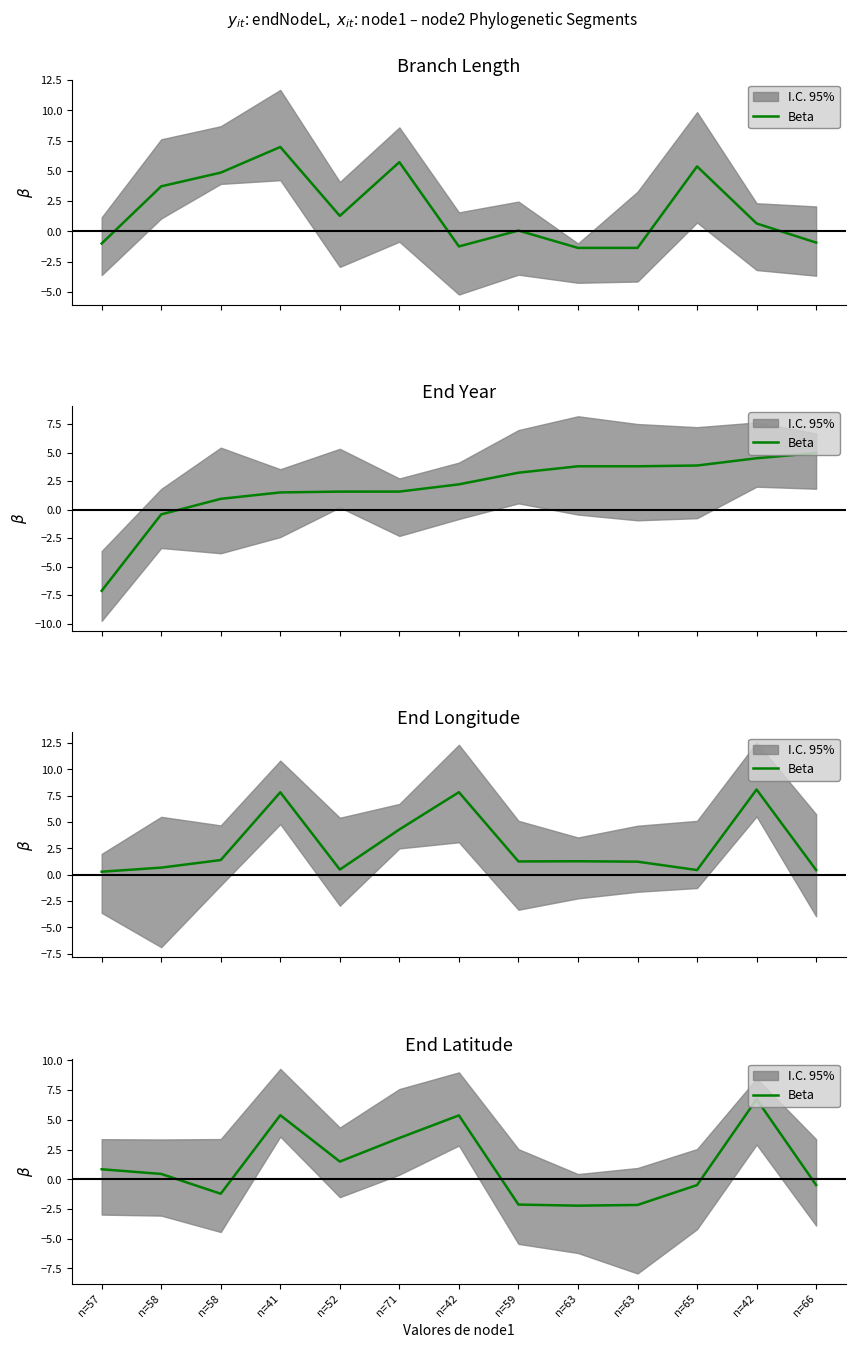

How many data points does each series have?

13